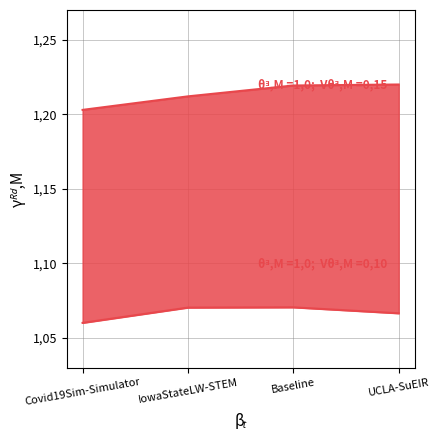

Is the value of median at IowaStateLW-STEM greater than the value of mean at Baseline?

No